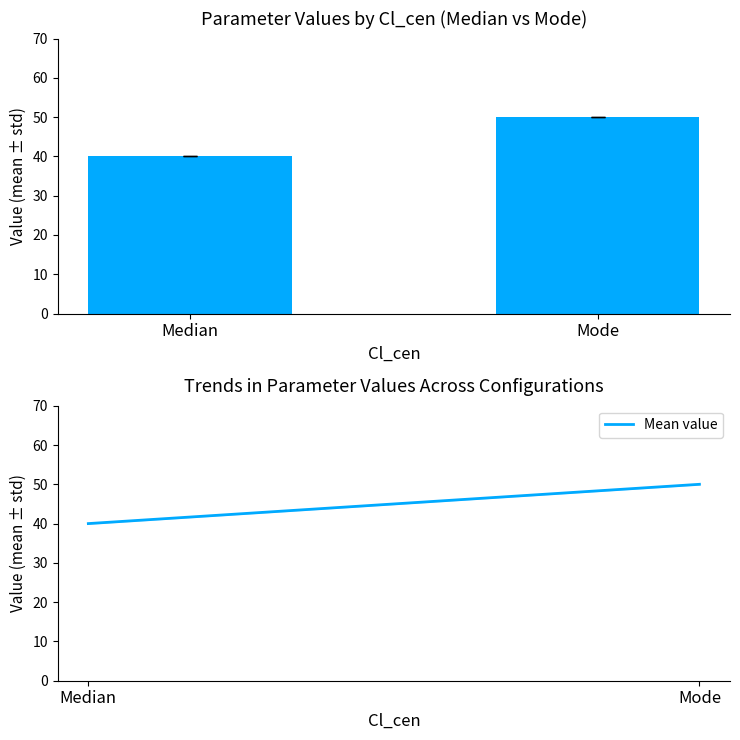

Count the values in the range 40 to 50.

2